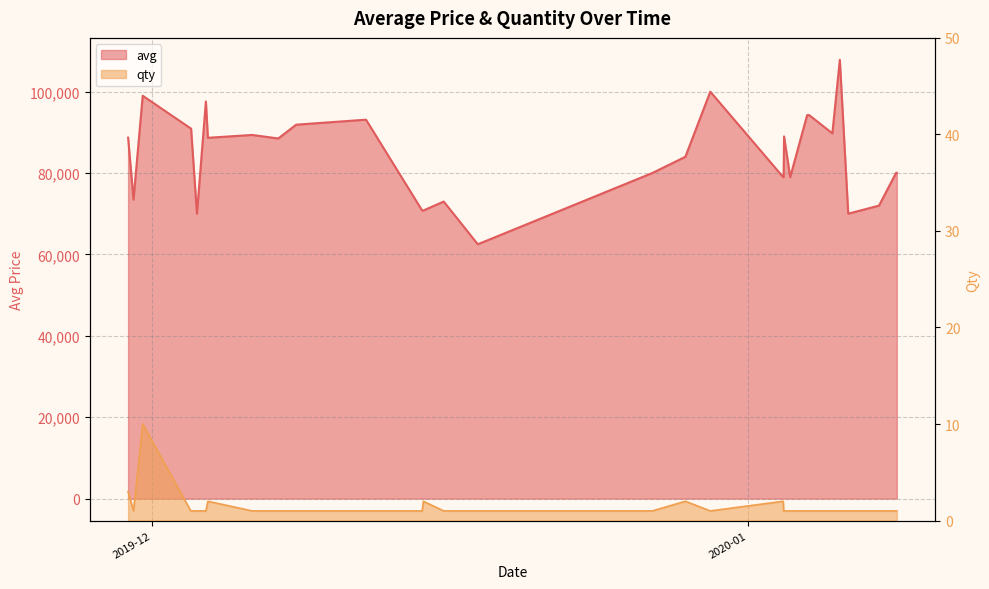

Which series has the widest spread of values?

avg